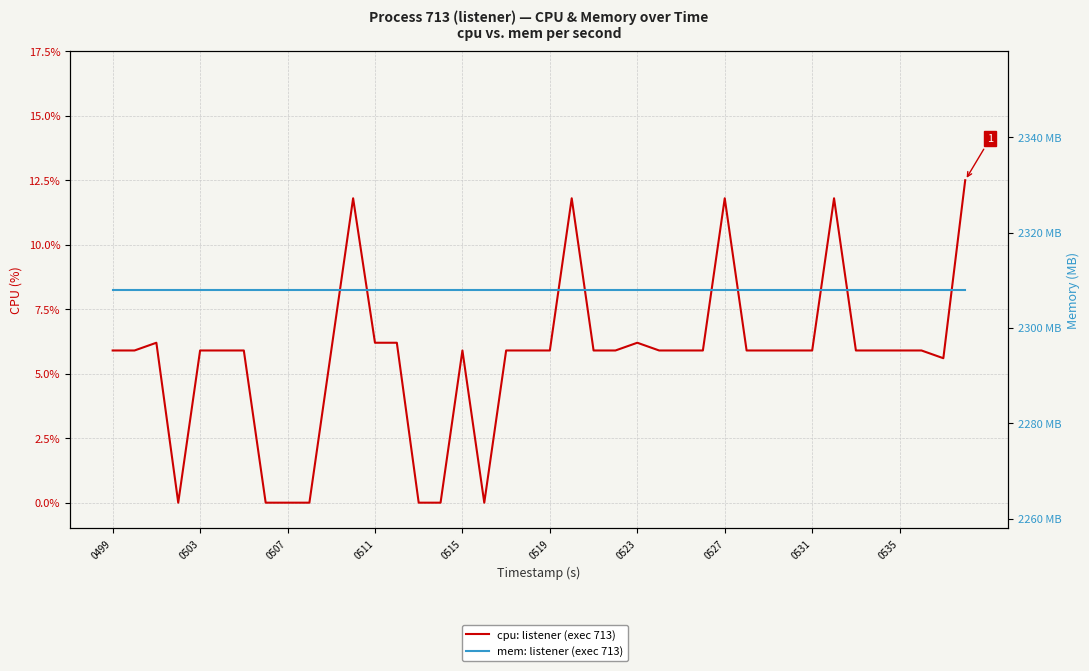

Reading left to right, extract all data points from this chart.

cpu: listener (exec 713): 5.9	5.9	6.2	0.0	5.9	5.9	5.9	0.0	0.0	0.0	5.9	11.8	6.2	6.2	0.0	0.0	5.9	0.0	5.9	5.9	5.9	11.8	5.9	5.9	6.2	5.9	5.9	5.9	11.8	5.9	5.9	5.9	5.9	11.8	5.9	5.9	5.9	5.9	5.6	12.5
mem: listener (exec 713): 2308.0	2308.0	2308.0	2308.0	2308.0	2308.0	2308.0	2308.0	2308.0	2308.0	2308.0	2308.0	2308.0	2308.0	2308.0	2308.0	2308.0	2308.0	2308.0	2308.0	2308.0	2308.0	2308.0	2308.0	2308.0	2308.0	2308.0	2308.0	2308.0	2308.0	2308.0	2308.0	2308.0	2308.0	2308.0	2308.0	2308.0	2308.0	2308.0	2308.0